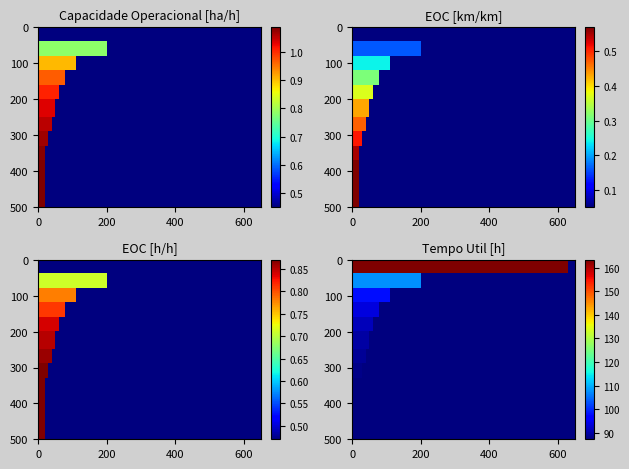

What is the total value across all series at 11?

89.8